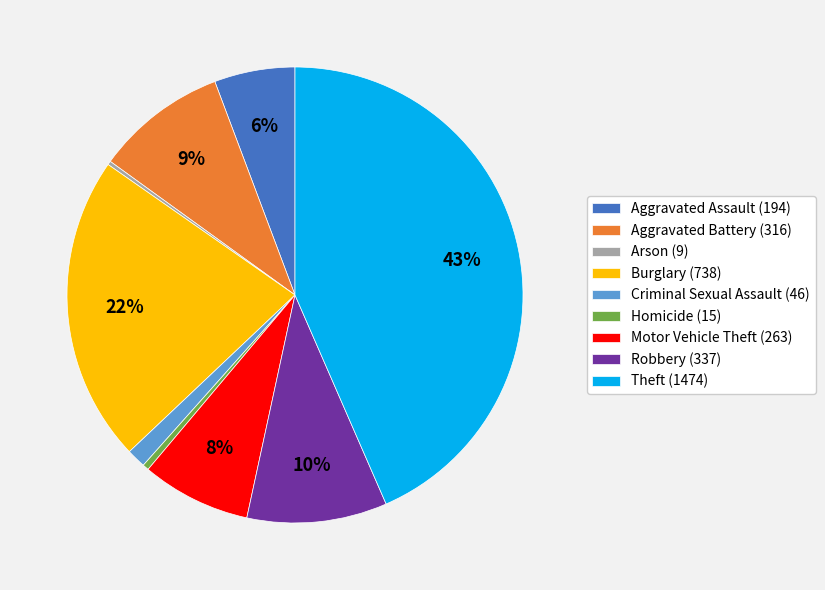

True or false: Aggravated Assault accounts for 6% of the total.

True